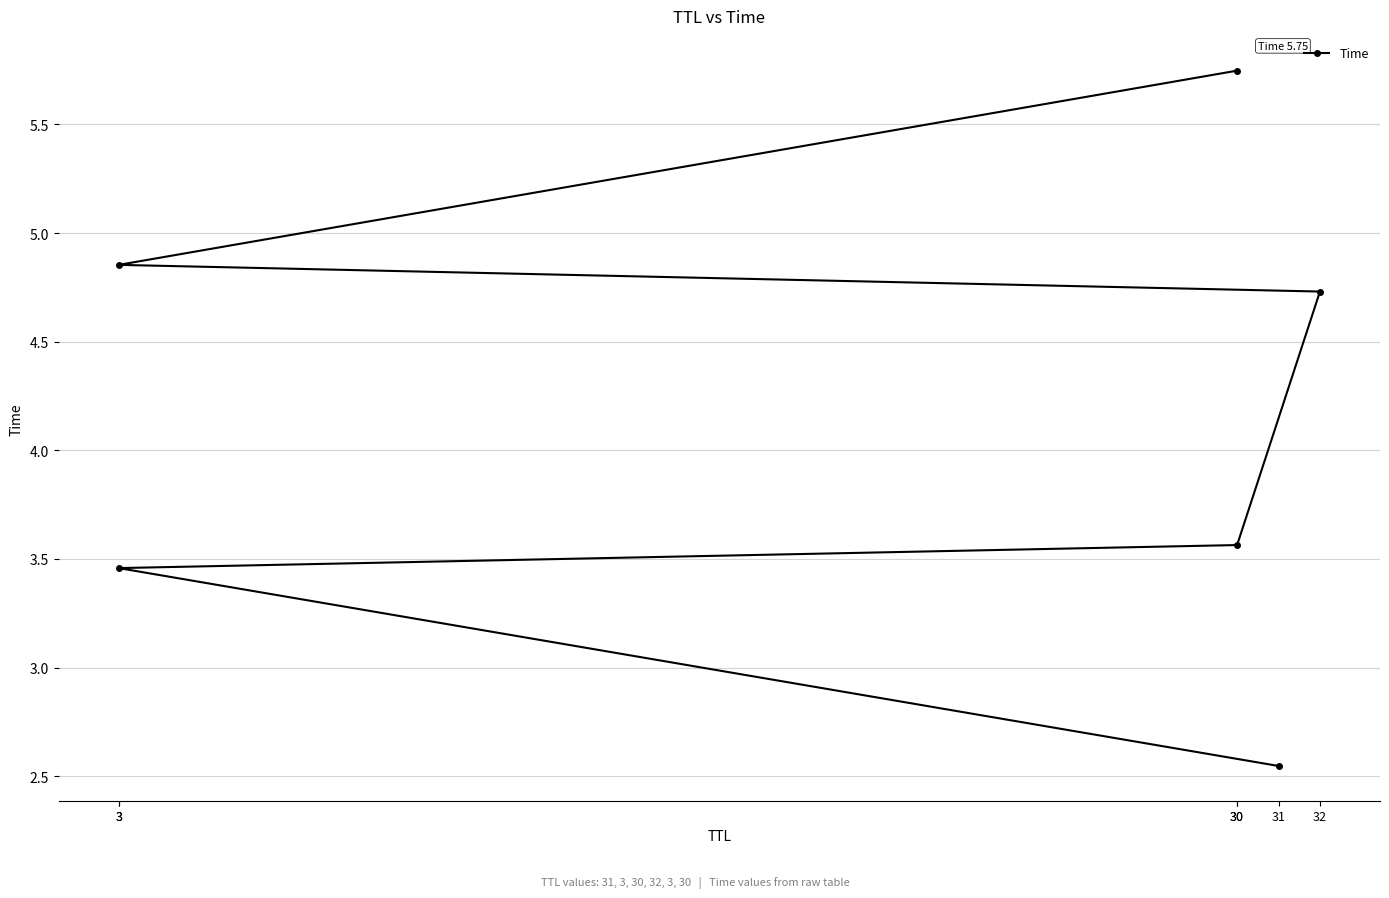

Rank the categories by value from lowest to highest.

31, 3, 30, 32, 3, 30